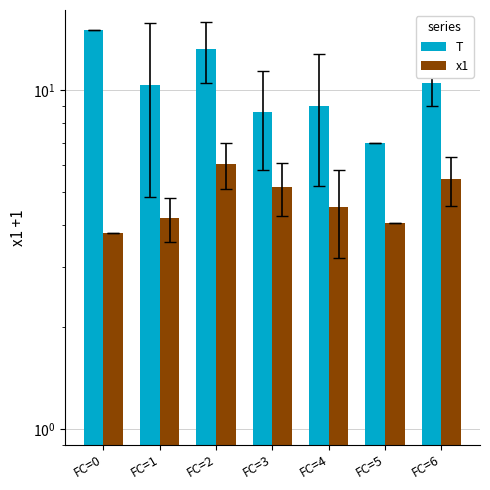

Is it true that x1 equals 3.8 at FC=0?

True